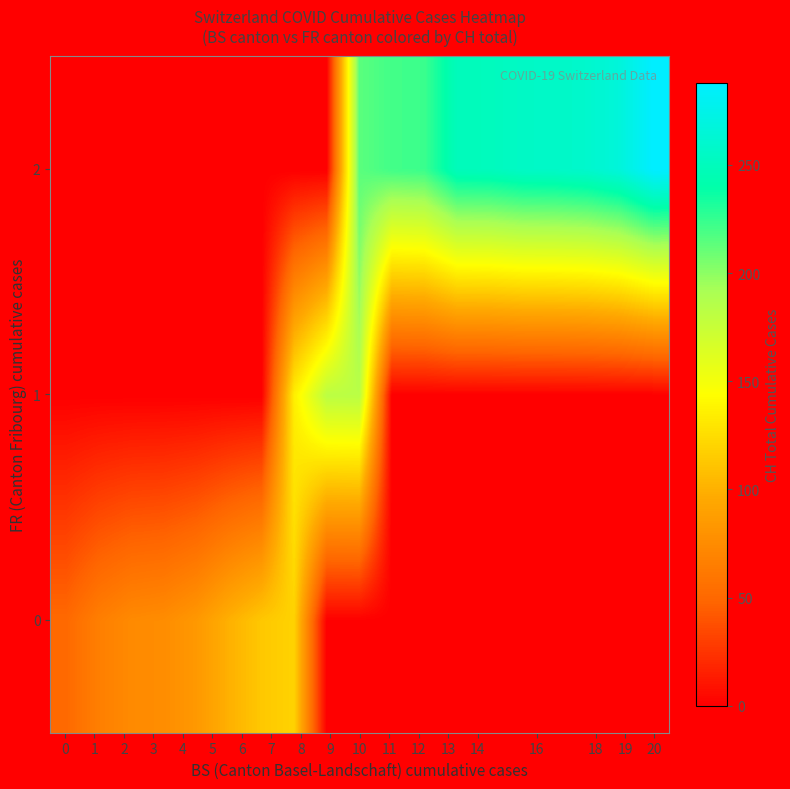

Reading left to right, what are all the values shown in this chart?

0: 51	66	74	76	84	100	113	119	0	0	0	0	0	0	0	0	0	0	0
1: 0	0	0	0	0	0	0	135	182	183	0	0	0	0	0	0	0	0	0
2: 0	0	0	0	0	0	0	0	0	214	221	223	249	250	255	256	259	267	288